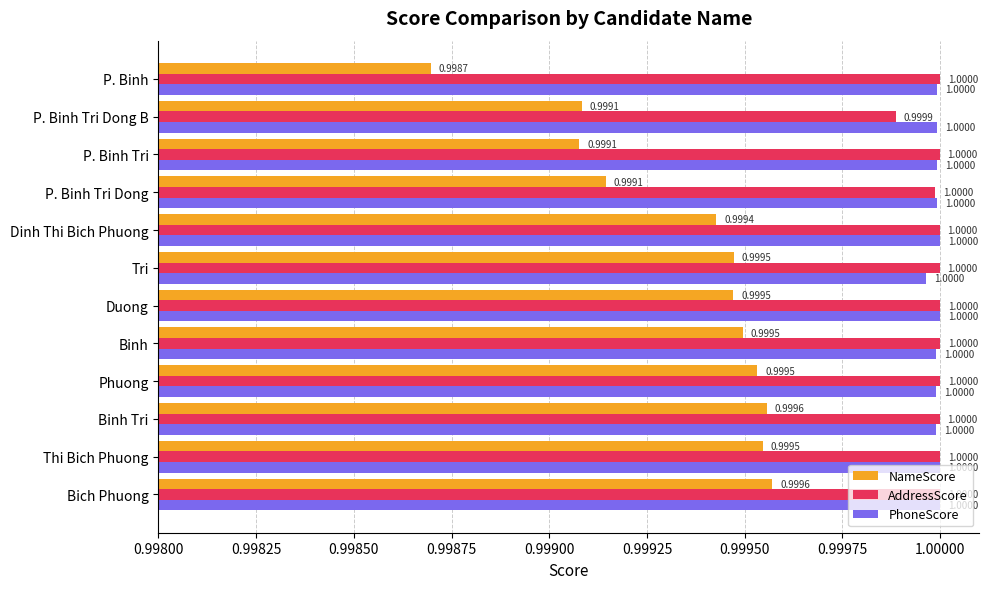

What is the sum of the AddressScore values at Binh and P. Binh Tri?

2.0